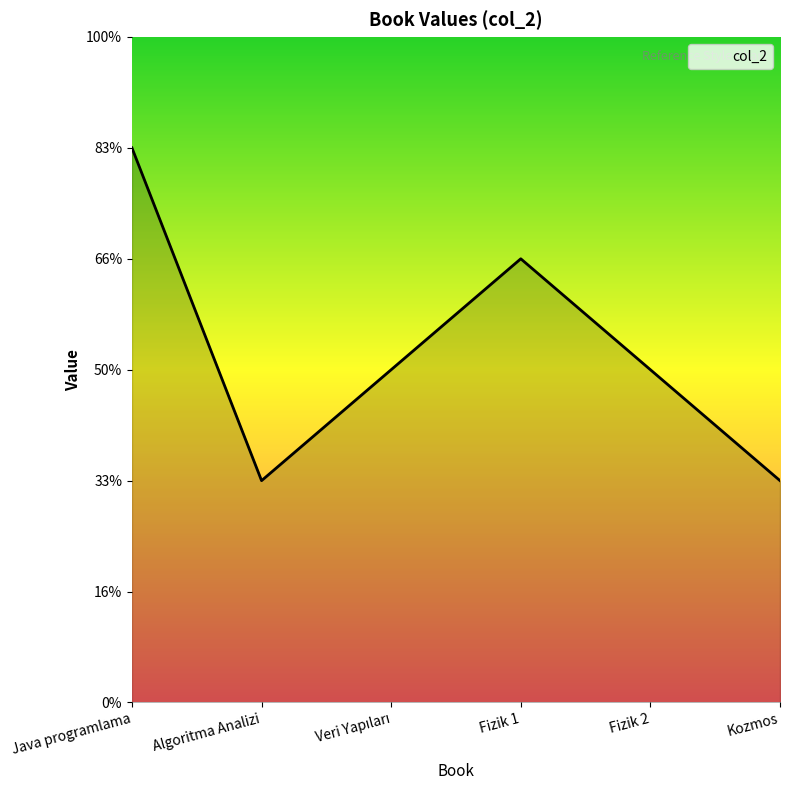

What is the difference between the maximum and minimum values?

3